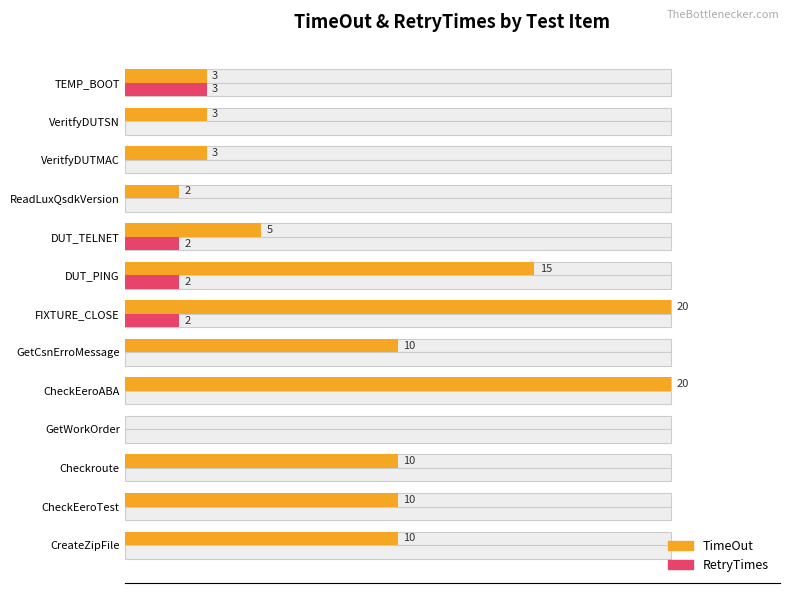

What is the average value of the RetryTimes series?

1